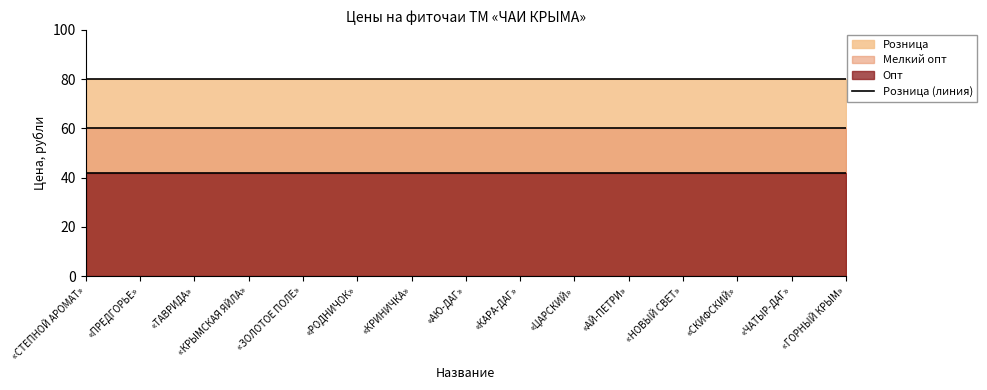

Which series has the widest spread of values?

Розница